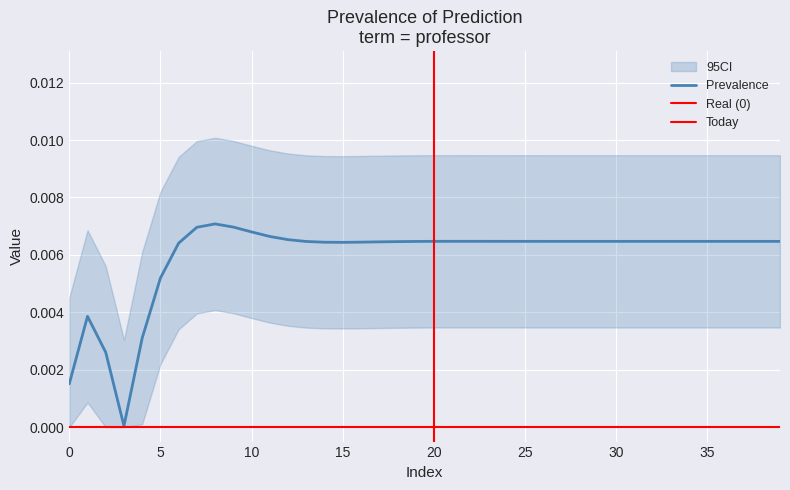

The chart shows a value of 0.0 at 34. True or false?

False